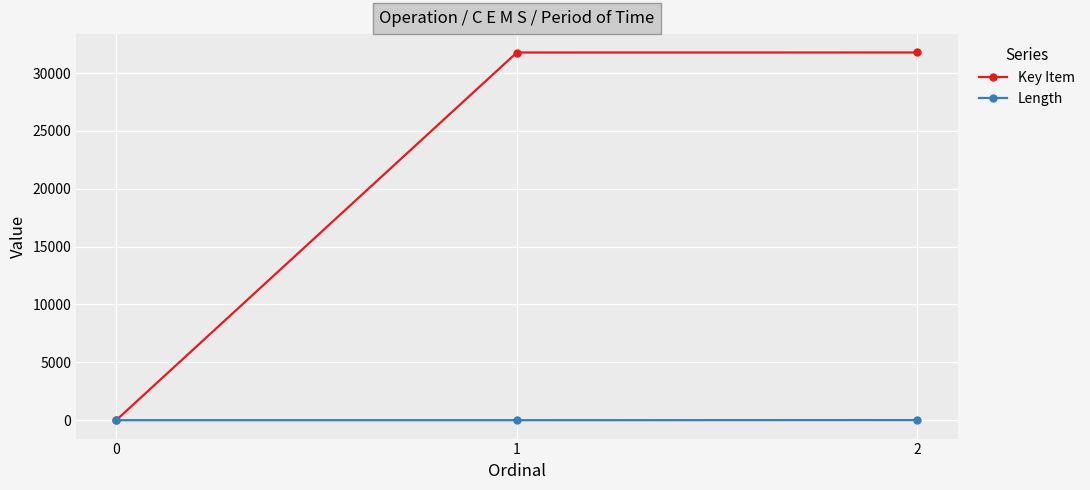

The Key Item series shows 31777 at 1. True or false?

True